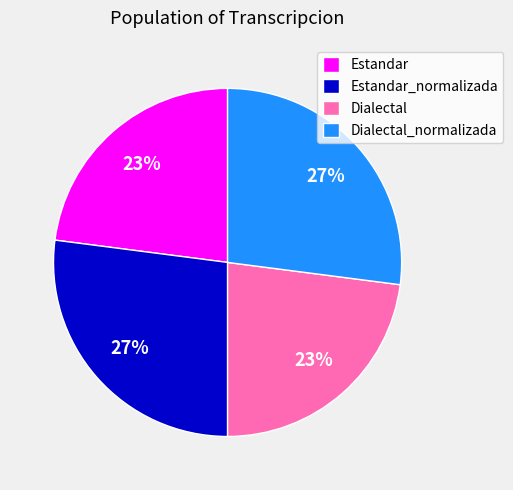

How many slices are in this pie chart?

4